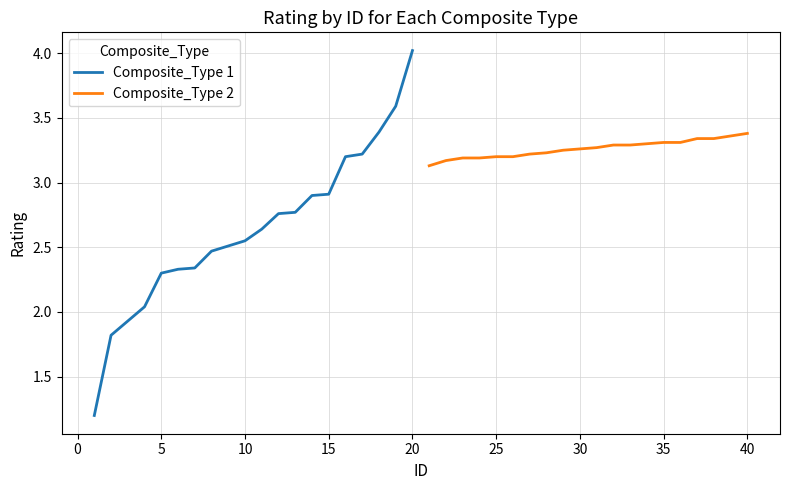

What is the minimum value for Composite_Type 1?

1.2